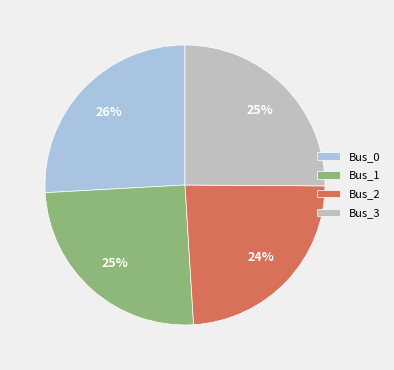

Count the number of slices in the pie.

4